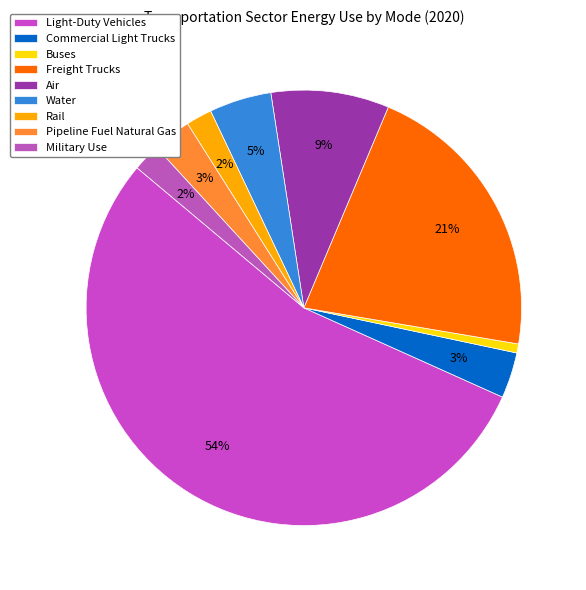

True or false: Military Use accounts for 17% of the total.

False